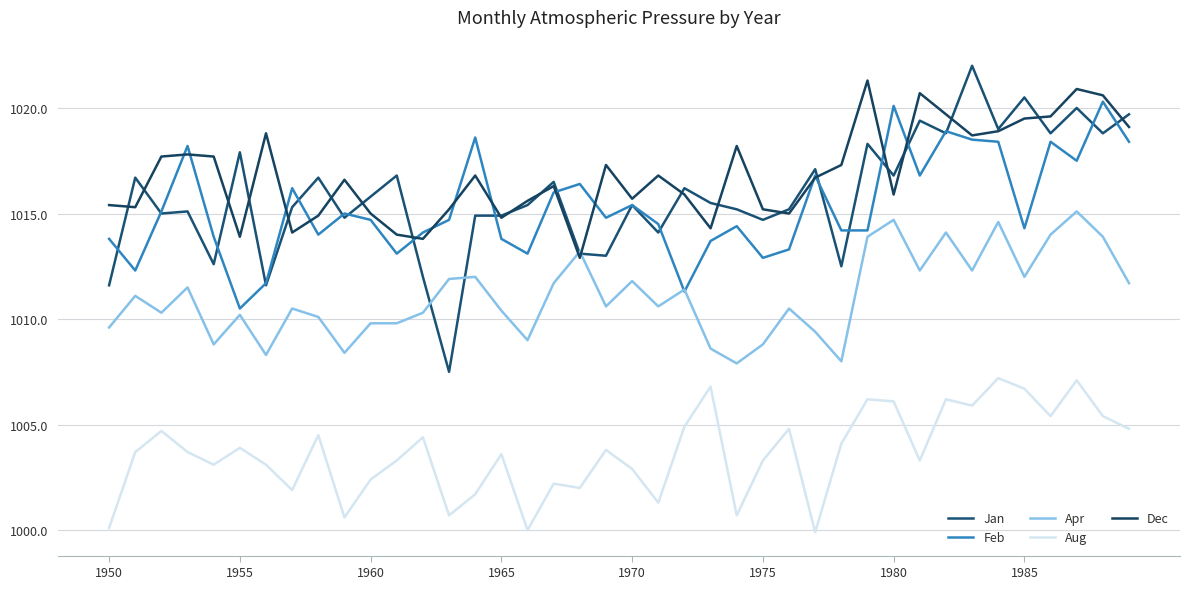

How many lines are shown in the chart?

5